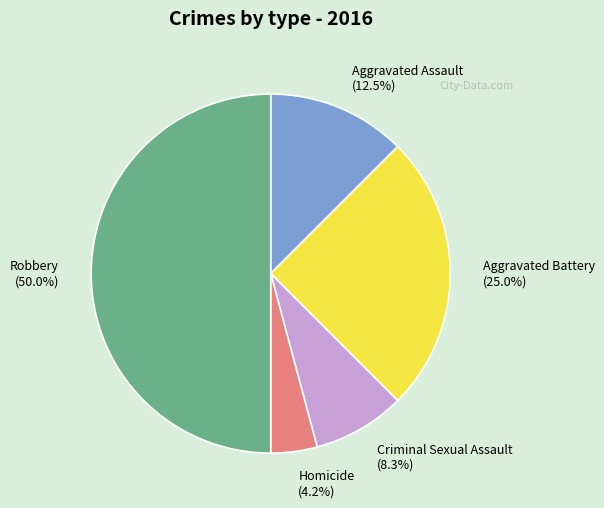

What is the largest slice in the pie chart?

Robbery